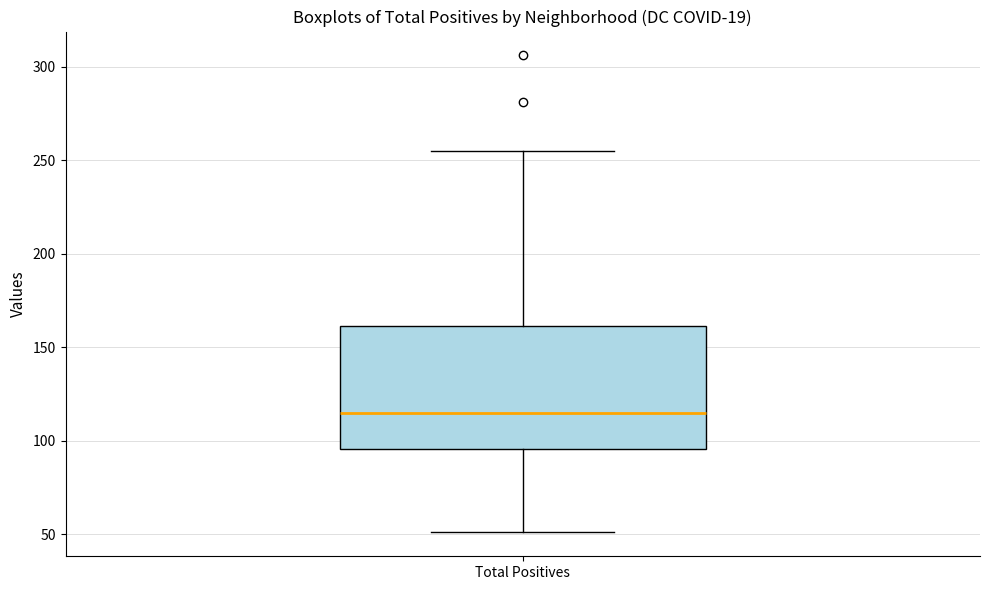

Read this box plot against the y-axis: the position of the median line, the range covered by the box, and the ends of both whiskers. The values are not printed on the chart, so give them approximately, as read against the axis.

median 115, box 95 to 160, whiskers 50 to 255